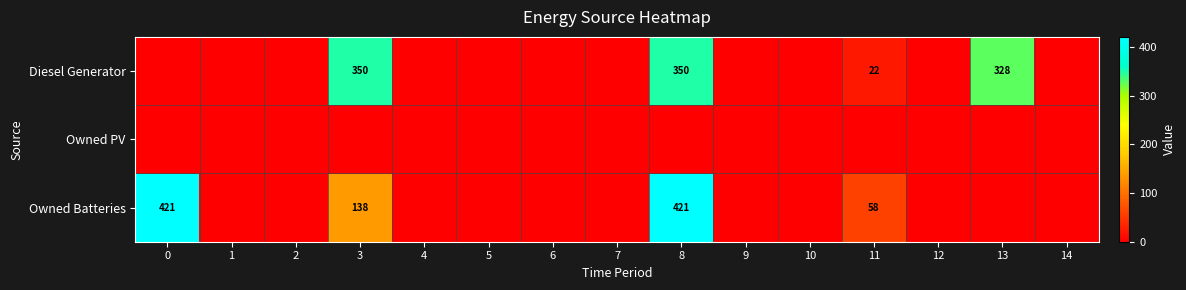

The Owned Batteries series shows 214 at 3. True or false?

False